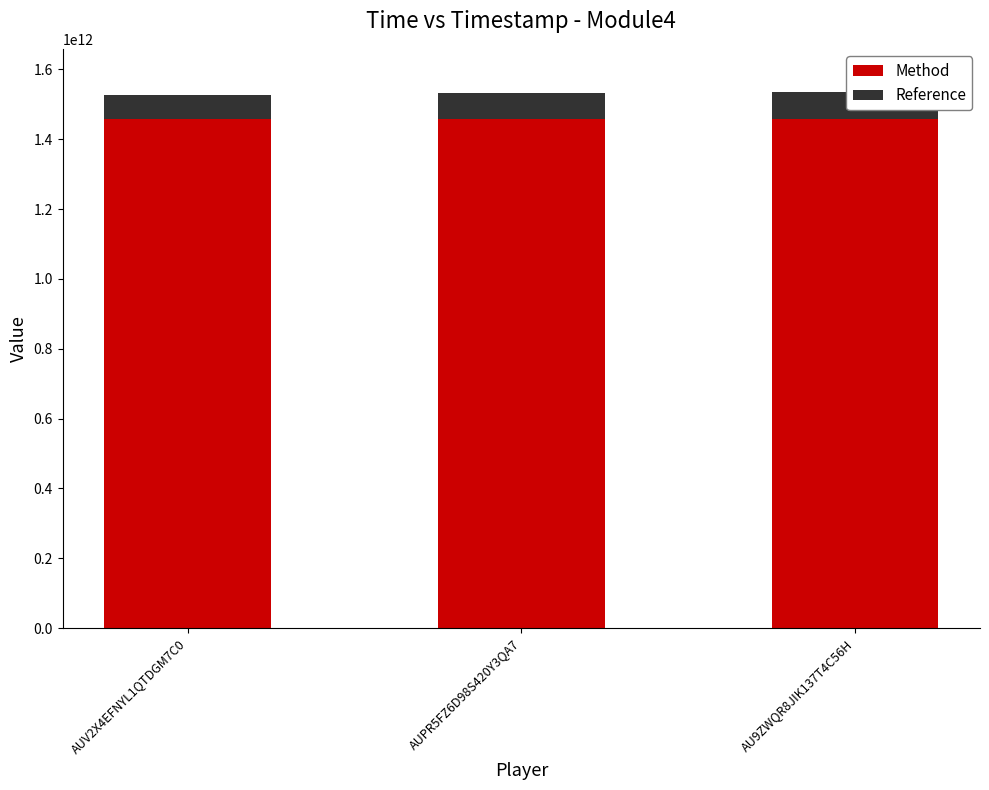

What is the total value across all series at AU9ZWQR8JIK137T4C56H?

1535922020901.6